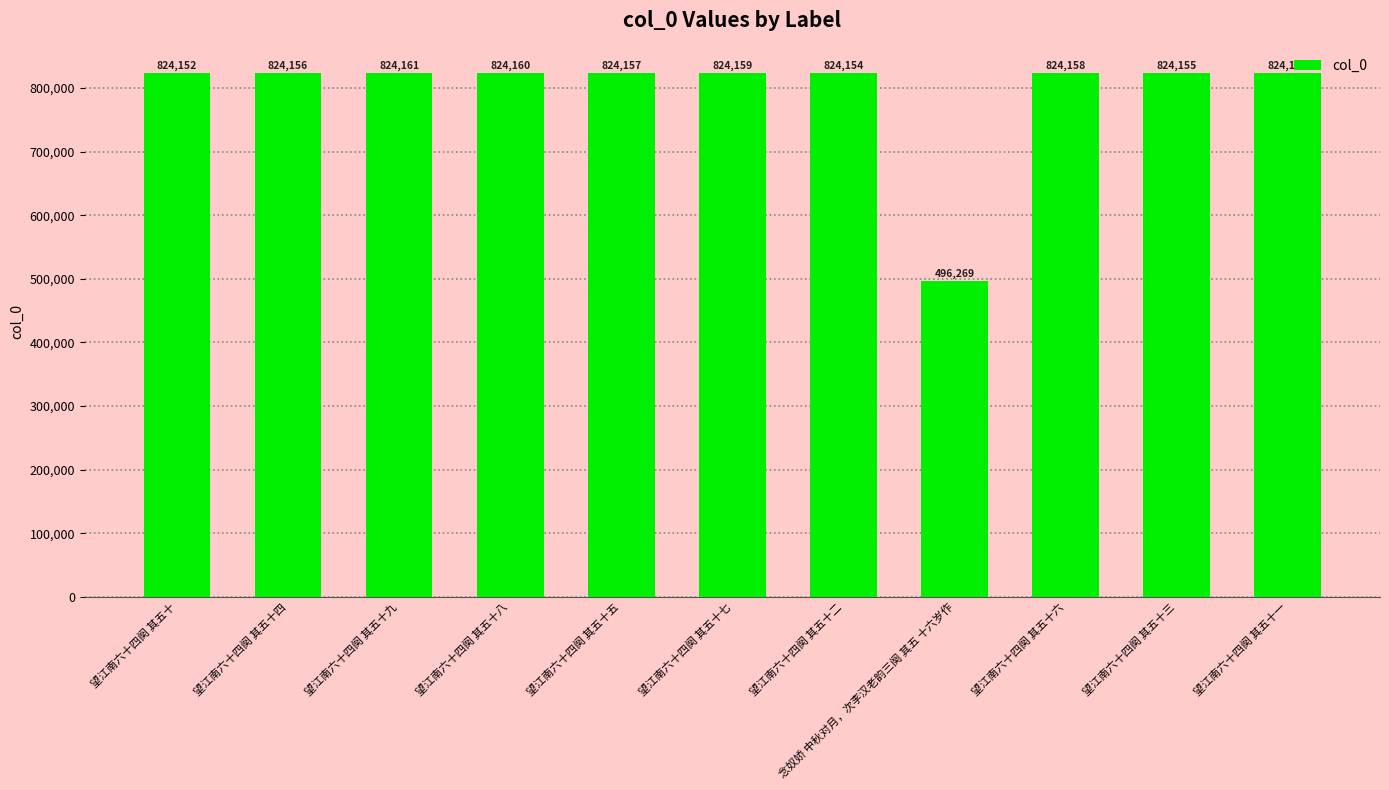

Does the chart contain stacked bars?

No